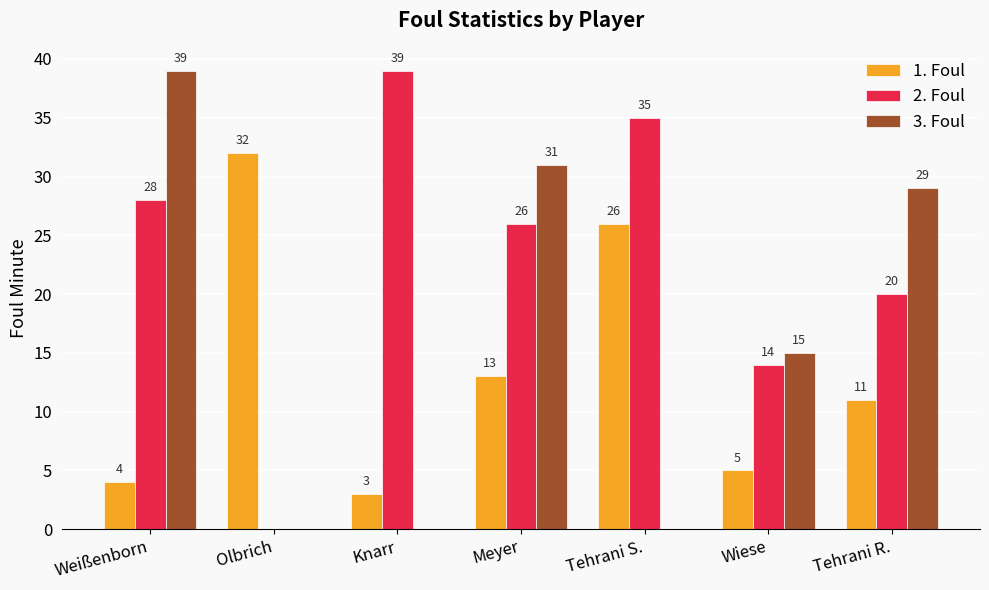

How many groups of bars are there?

7